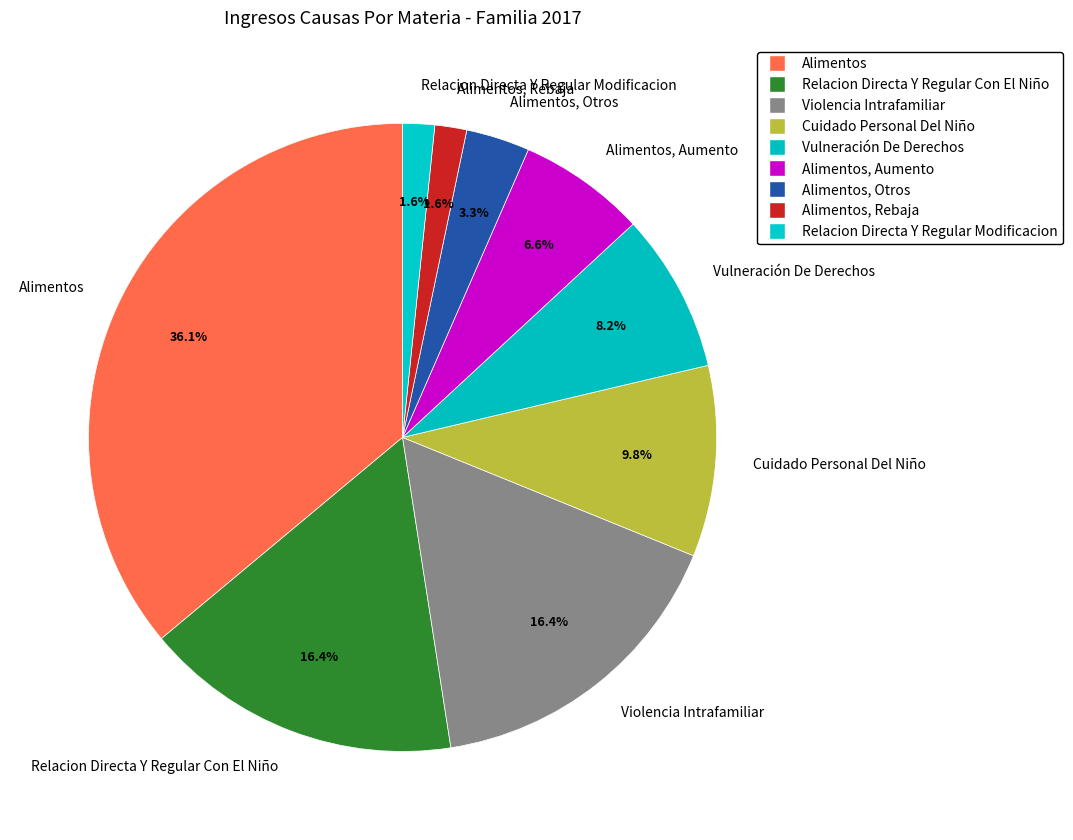

Which has a higher value, Alimentos, Aumento or Cuidado Personal Del Niño?

Cuidado Personal Del Niño